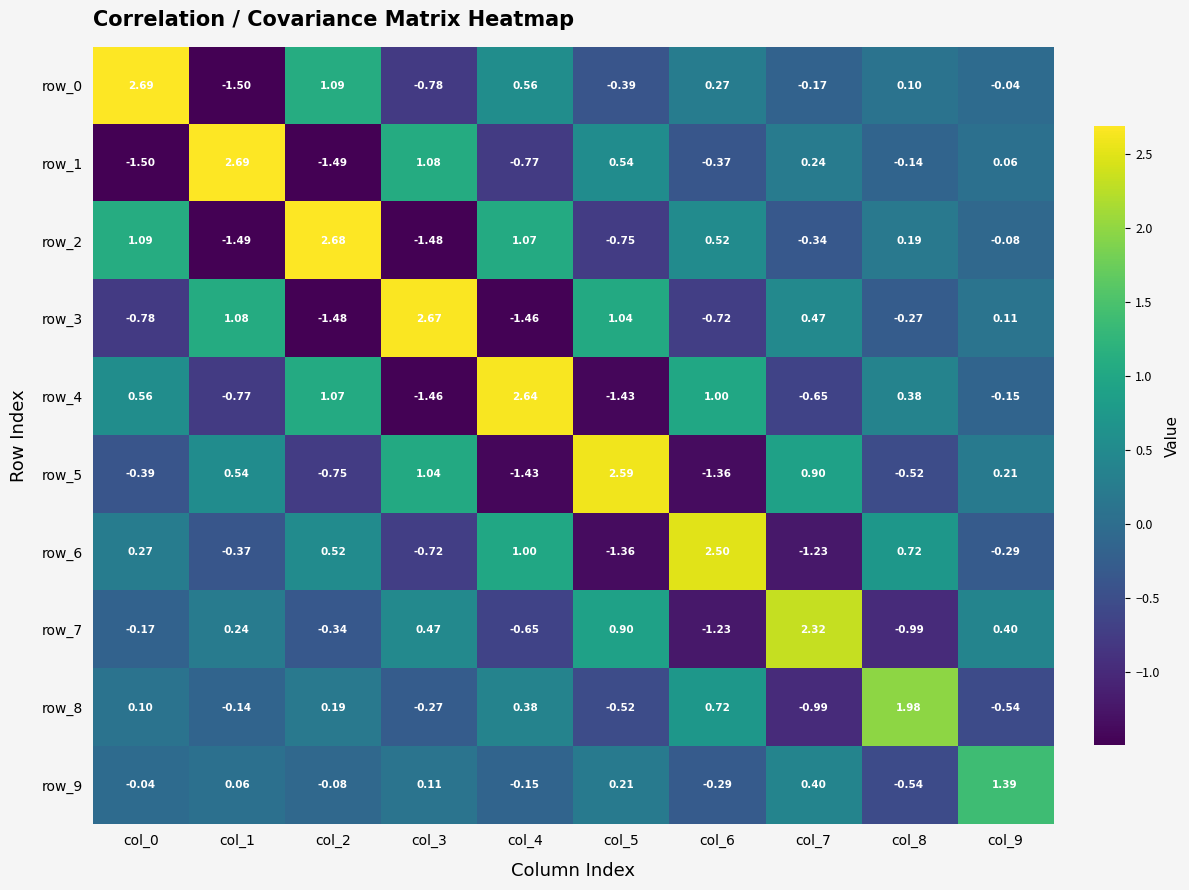

Is the value of row_9 at col_5 greater than the value of row_7 at col_1?

No